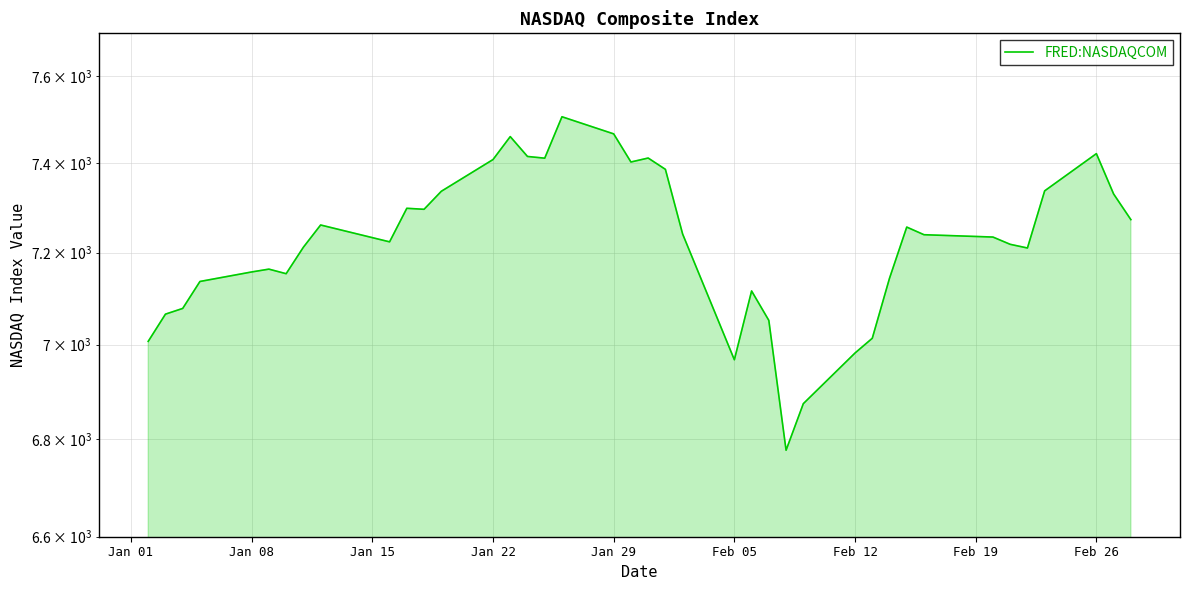

True or false: the data has more than 1 interior local peaks.

True